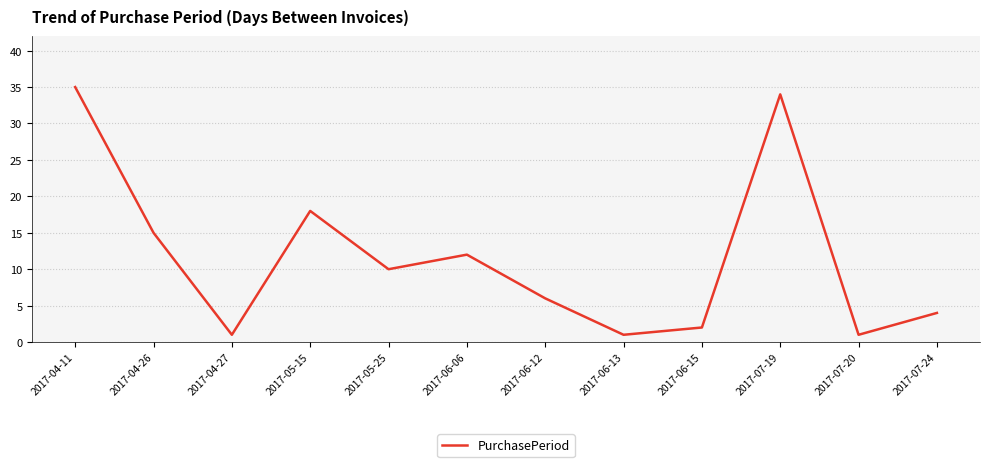

At which category does the data reach its first local valley?

2017-04-27